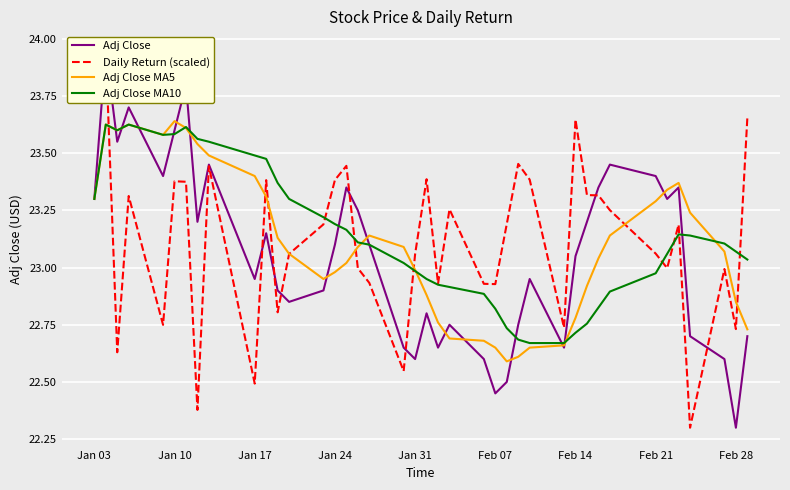

Which series has the largest total across all categories?

Adj Close MA10